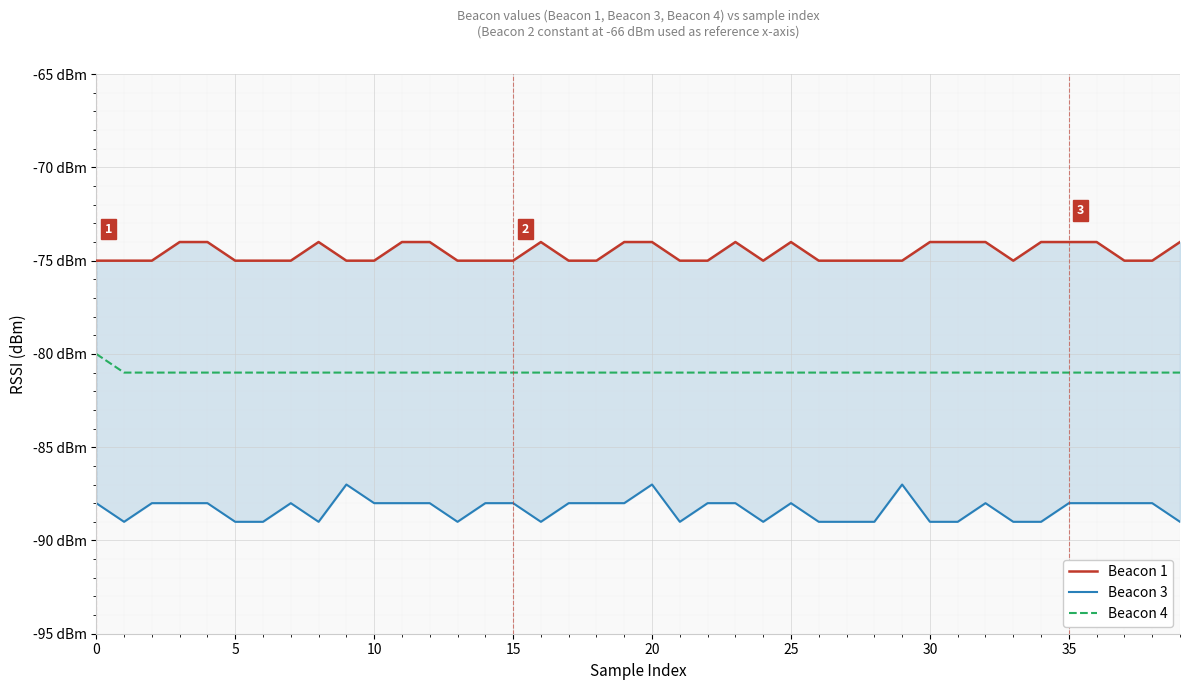

True or false: Beacon 1 has a value of -50 at 12.

False